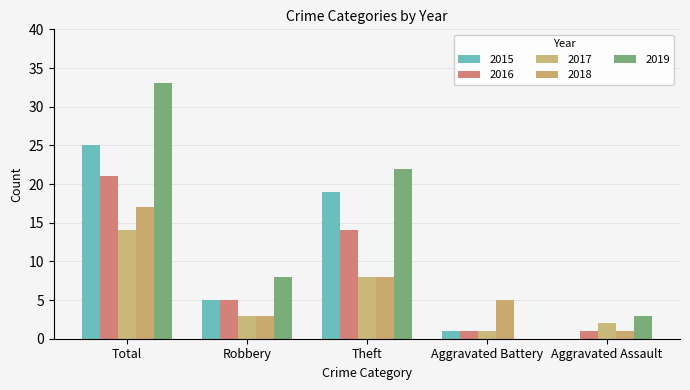

Which has a higher value, Aggravated Battery or Aggravated Assault?

Aggravated Battery